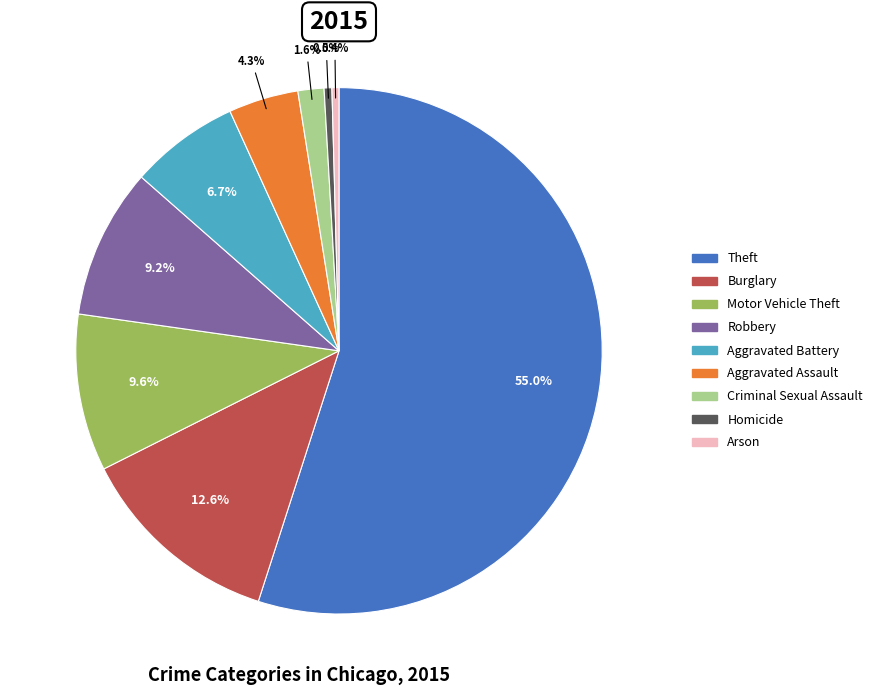

The Robbery slice represents 9% of the pie. True or false?

True